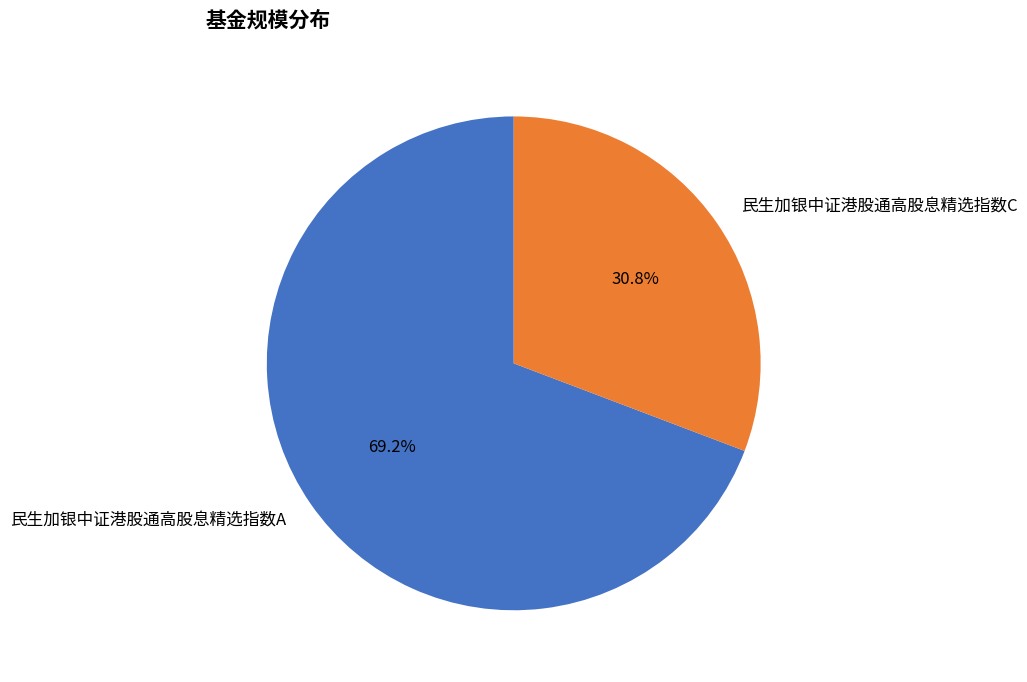

Which category has the smallest portion of the pie?

民生加银中证港股通高股息精选指数C